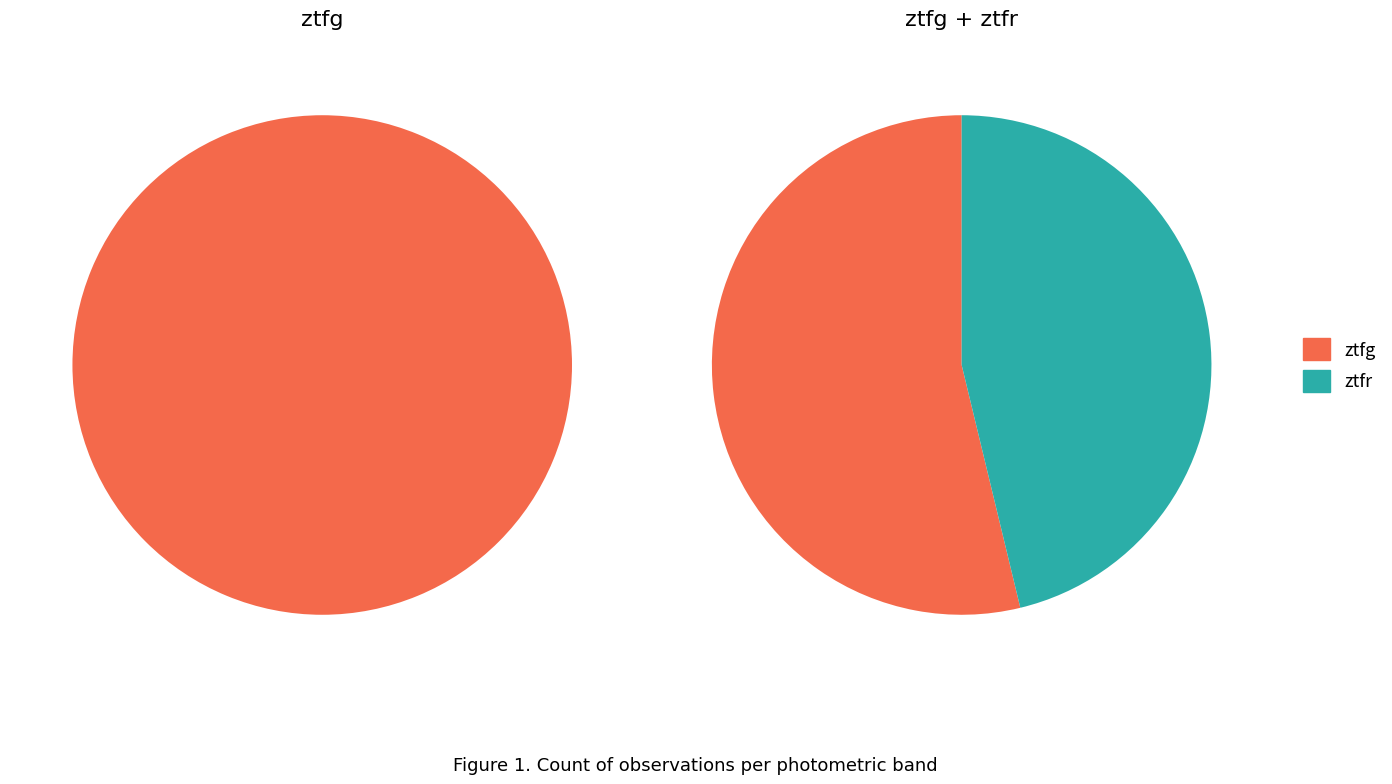

What is the smallest slice in the pie chart?

ztfr